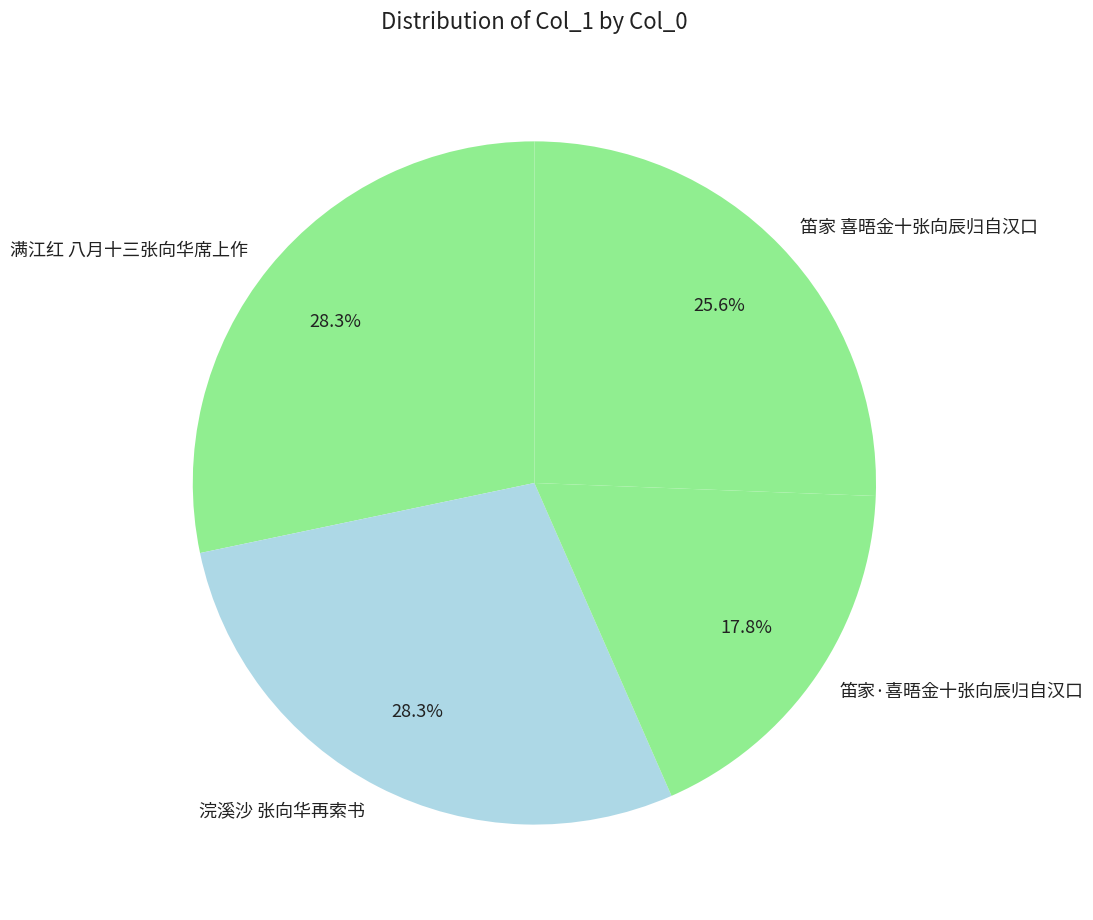

What is the total percentage of 满江红 八月十三张向华席上作 and 笛家·喜晤金十张向辰归自汉口?

46.1%